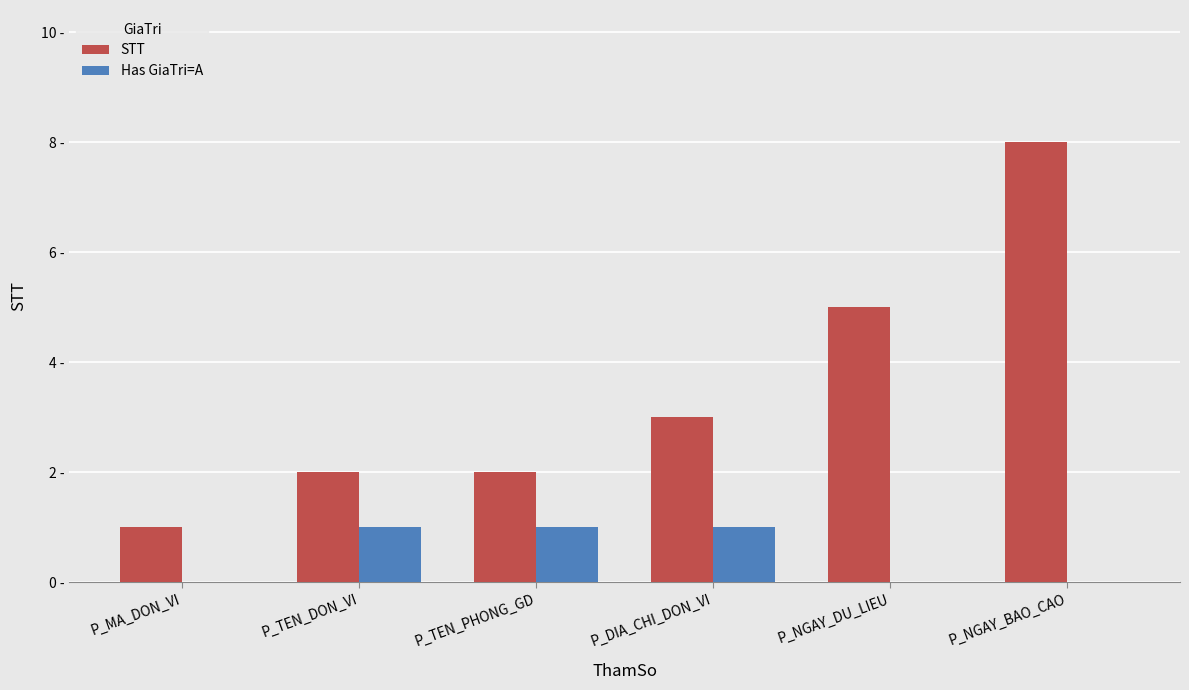

Are the bars horizontal?

No